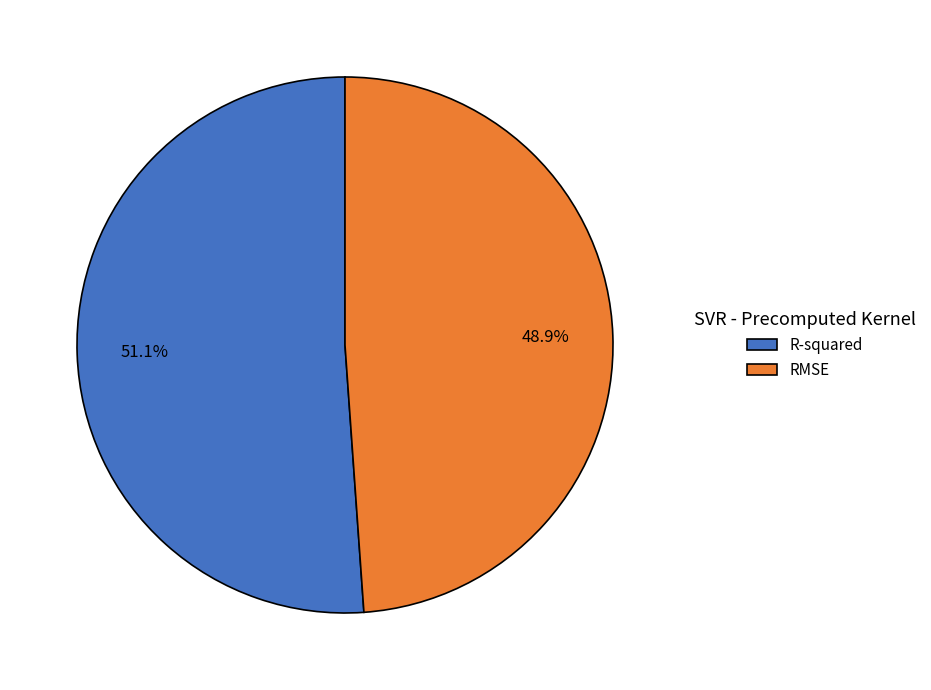

What percentage is the RMSE slice, to the nearest percent?

49%